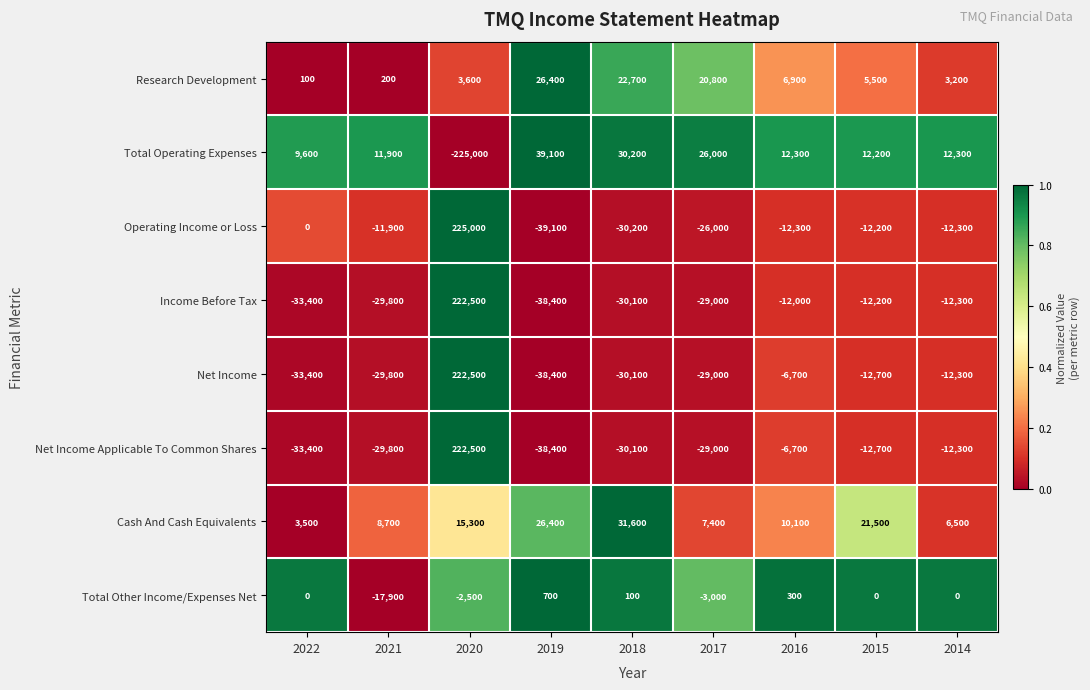

True or false: Income Before Tax has a value of -16117 at 2022.

False